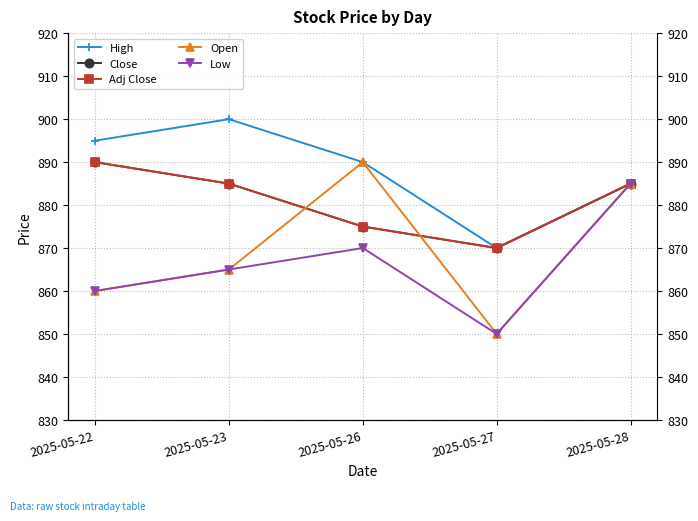

What is the minimum value for Close?

870